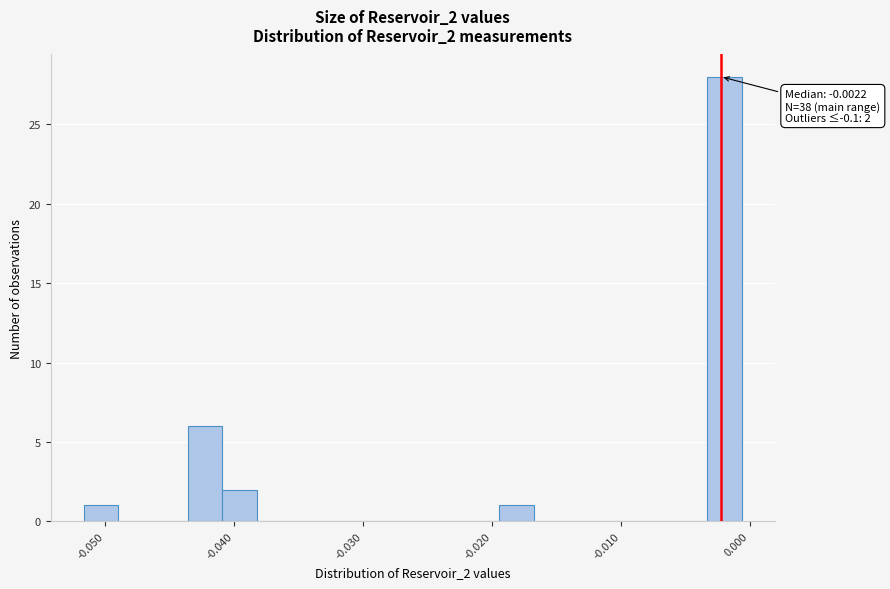

Read against the x-axis, roughly where is the centre of the tallest bar?

-0.002